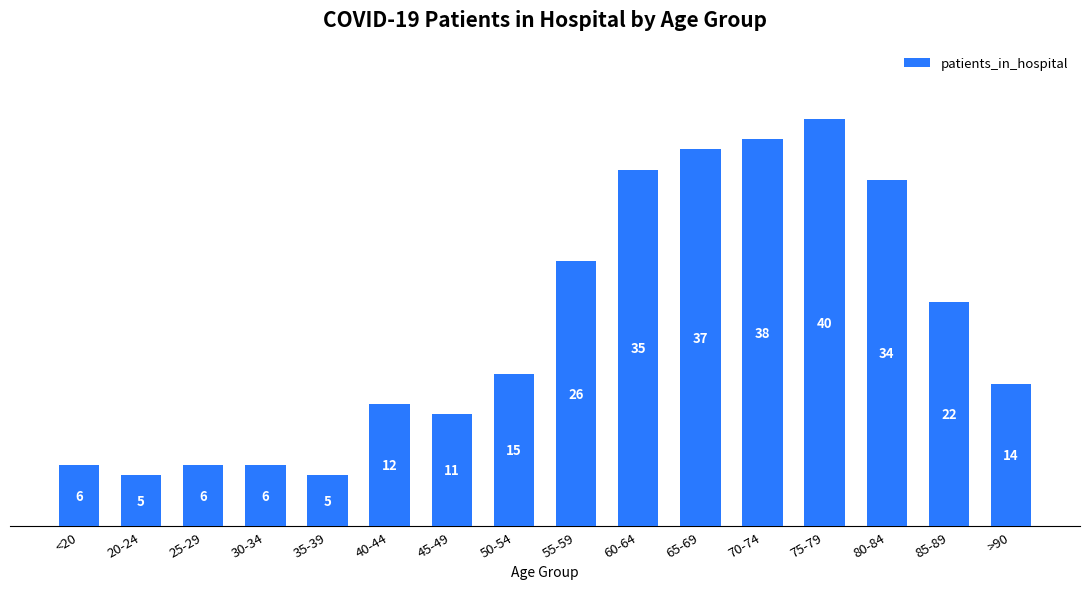

What is the value of the 12th bar from the left?

38